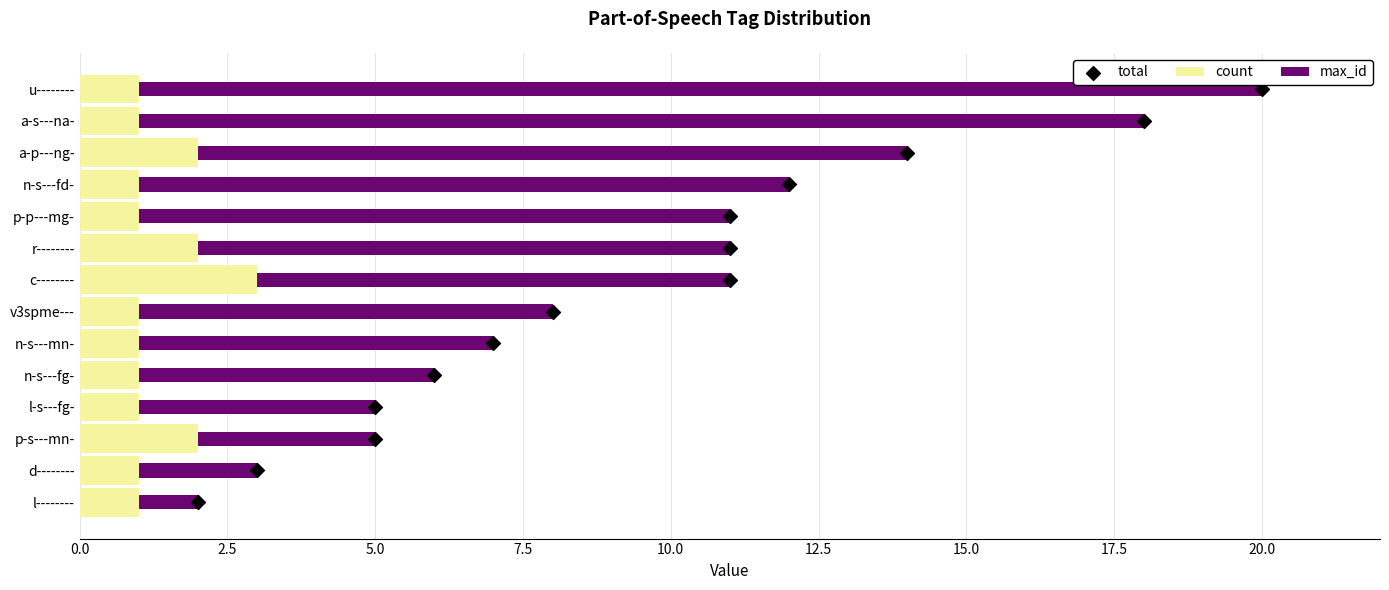

Which series contains the highest Y value?

max_id